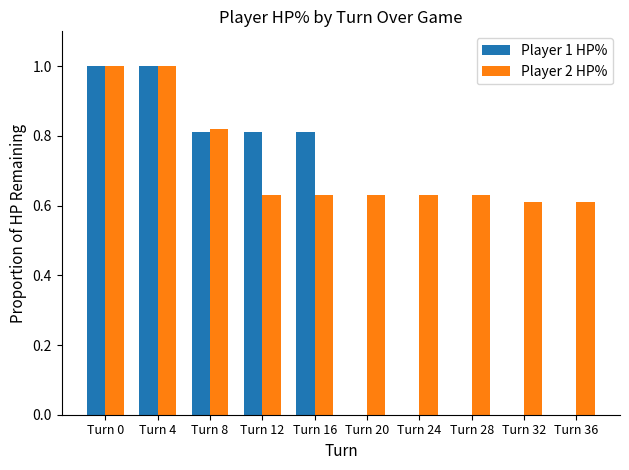

Between Turn 12 and Turn 20, which series saw the biggest shift?

Player 1 HP%